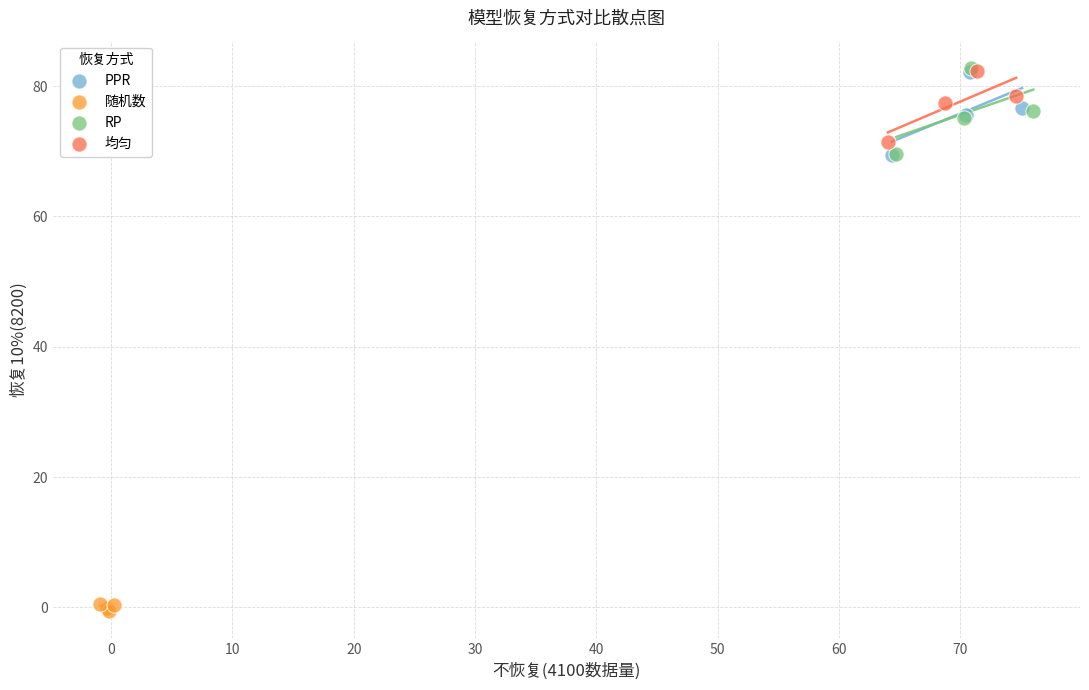

Which series has the largest Y range (max minus min)?

RP